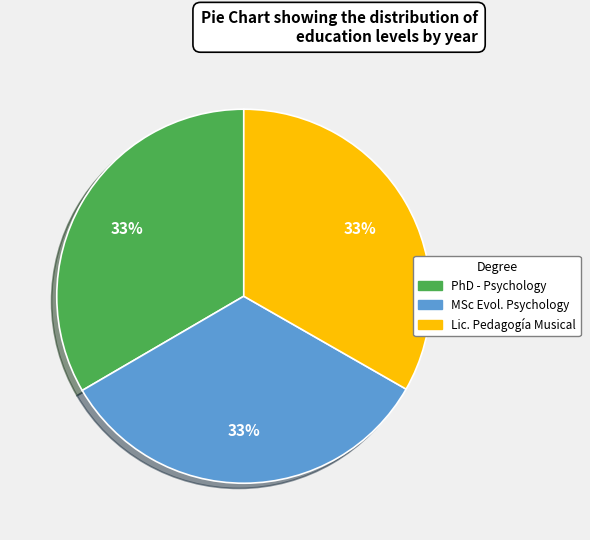

Is there a majority slice in this chart?

No